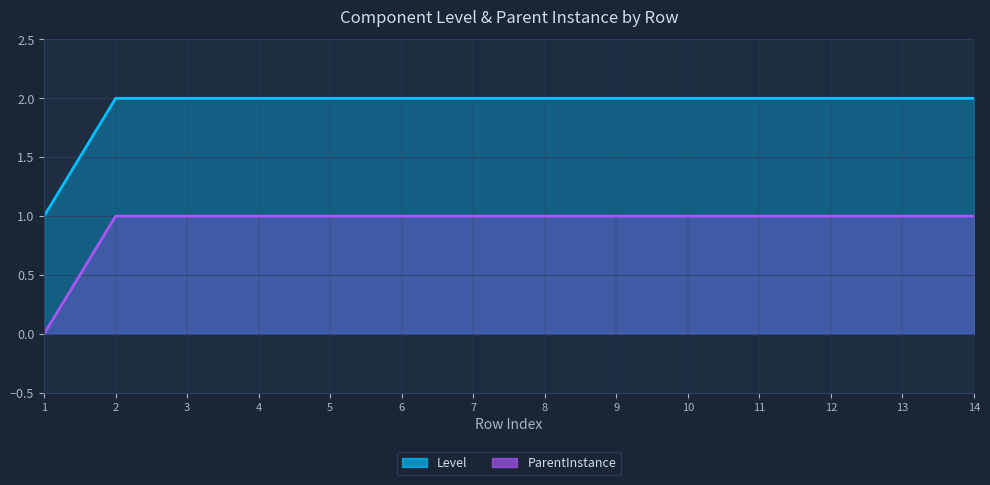

Between 7 and 6, which is larger?

7